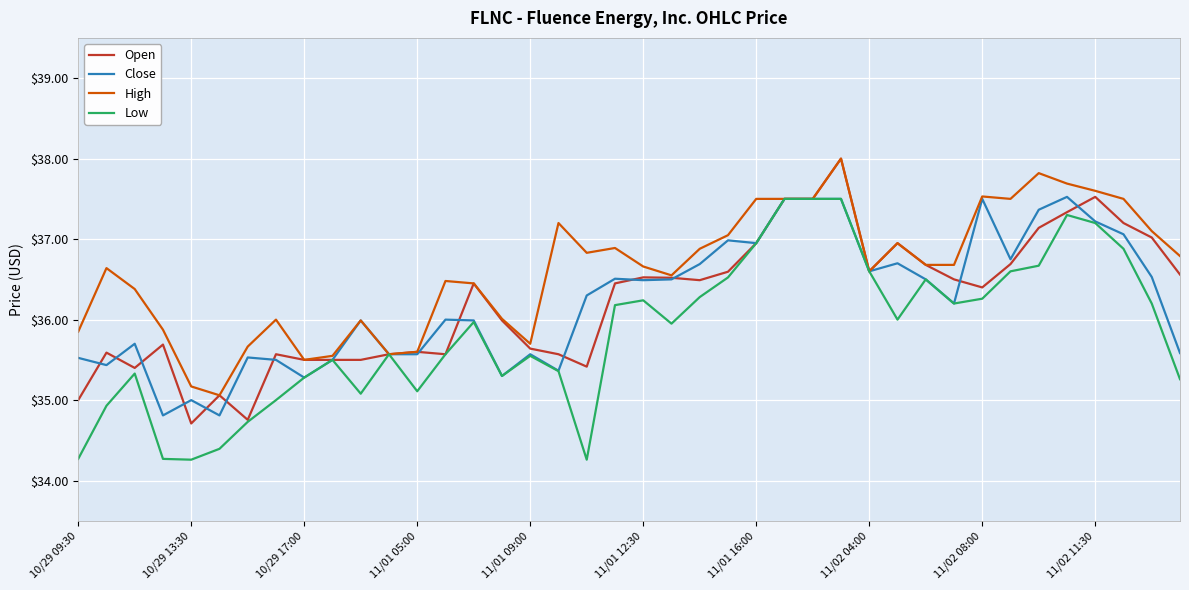

What is the greatest value displayed?

38.0